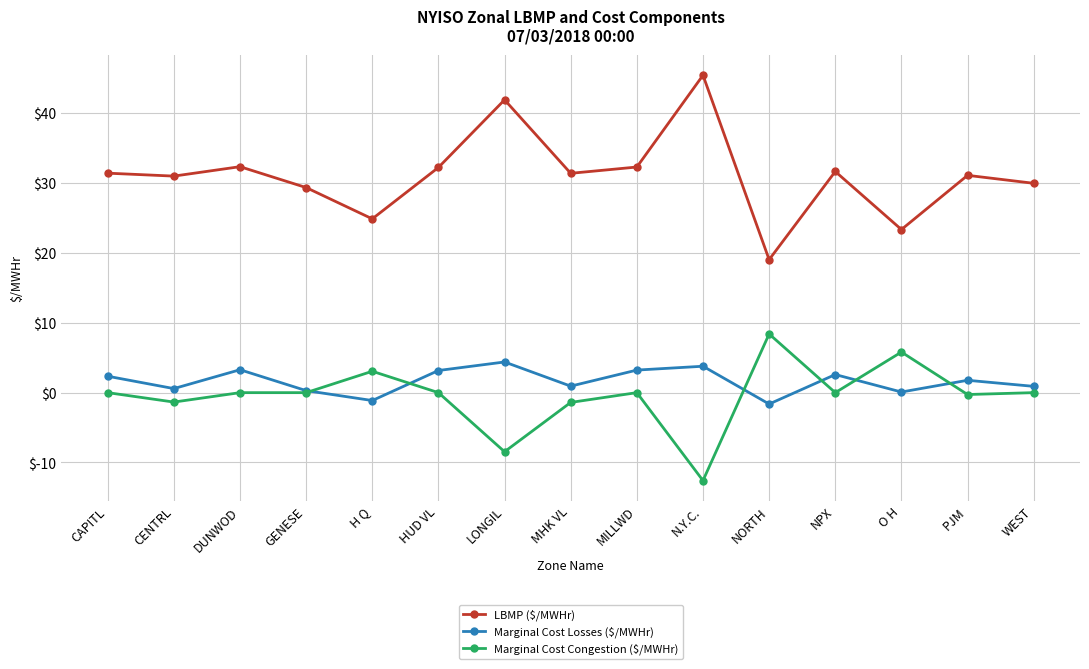

How many data points does each series have?

15